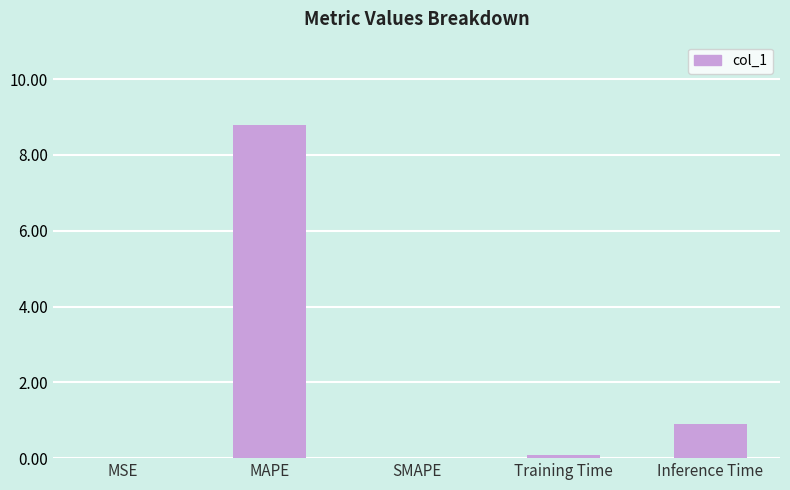

What is the average value?

2.0